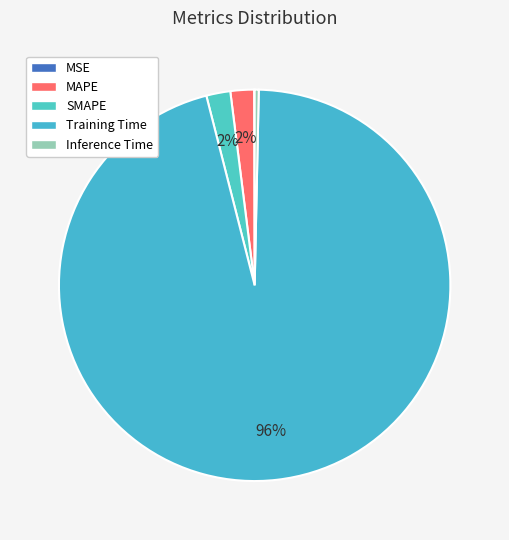

Is there any slice that represents more than half of the pie?

Yes